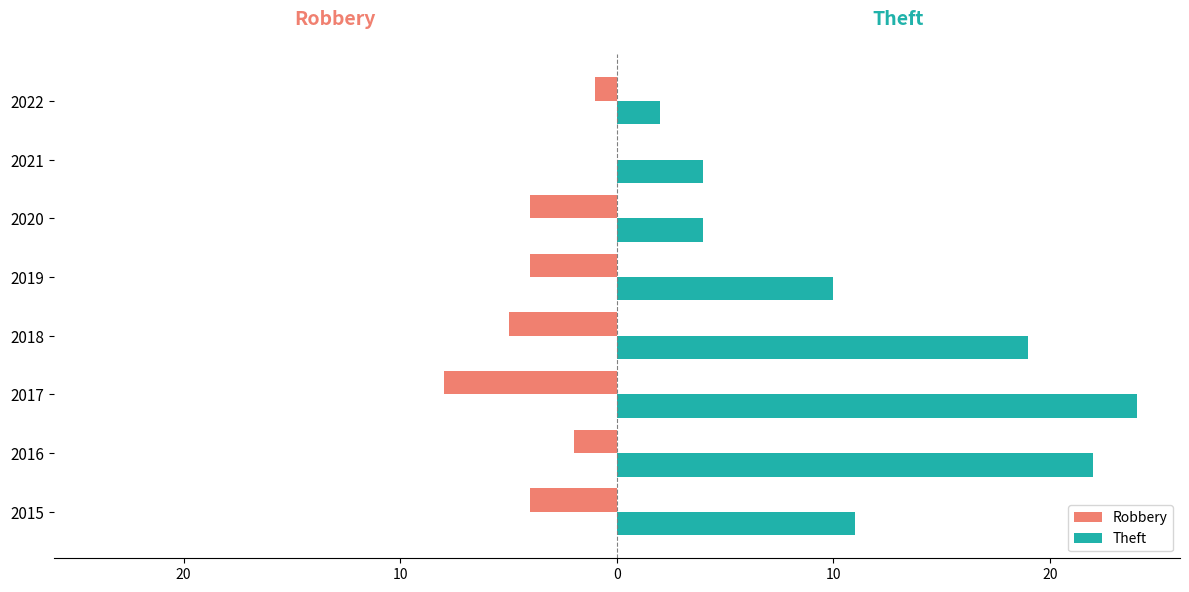

What is the value of the Robbery bar at the 1st from the left?

-4